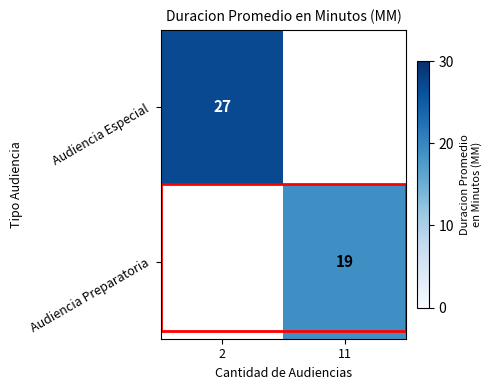

Is it true that Audiencia Especial equals 42 at 2?

False